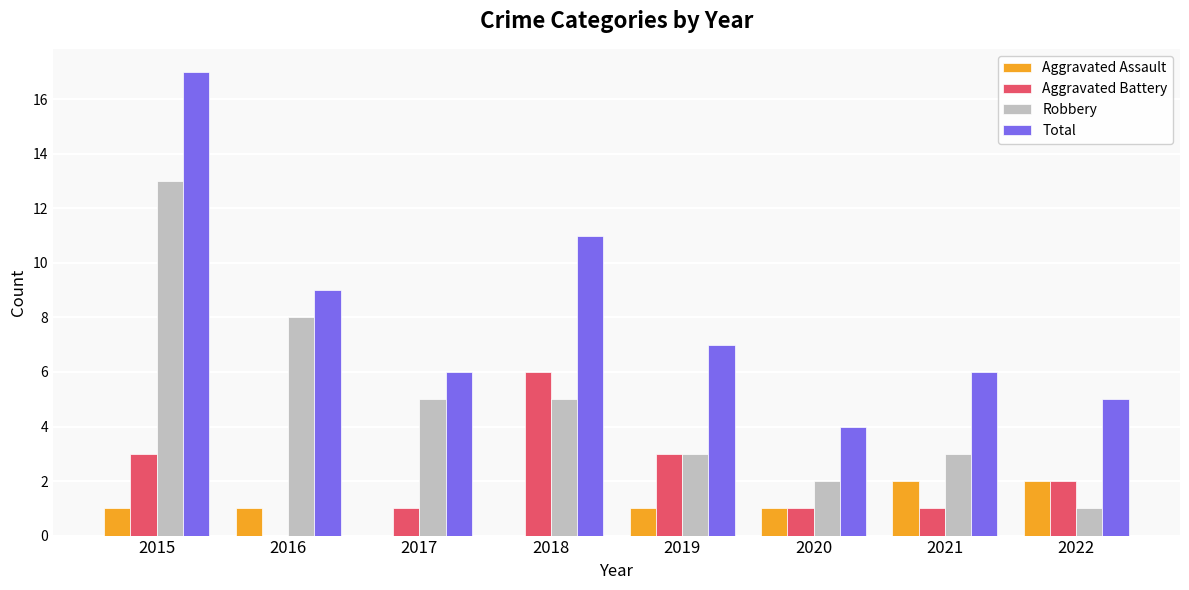

Between 2016 and 2022, which series saw the biggest shift?

Robbery